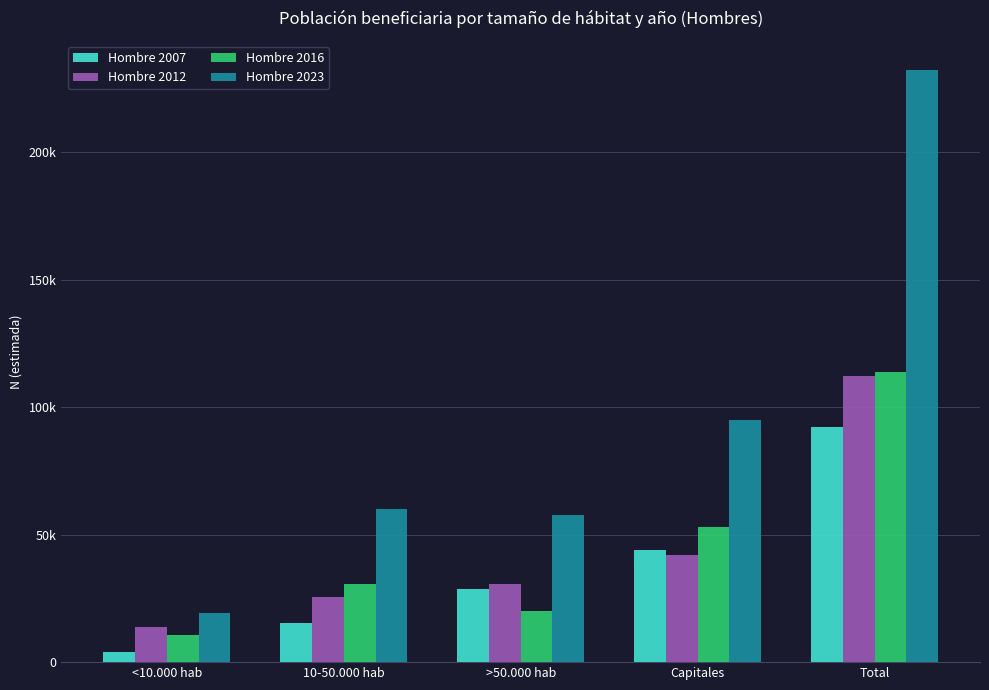

Are the bars grouped side by side (vs. stacked)?

Yes